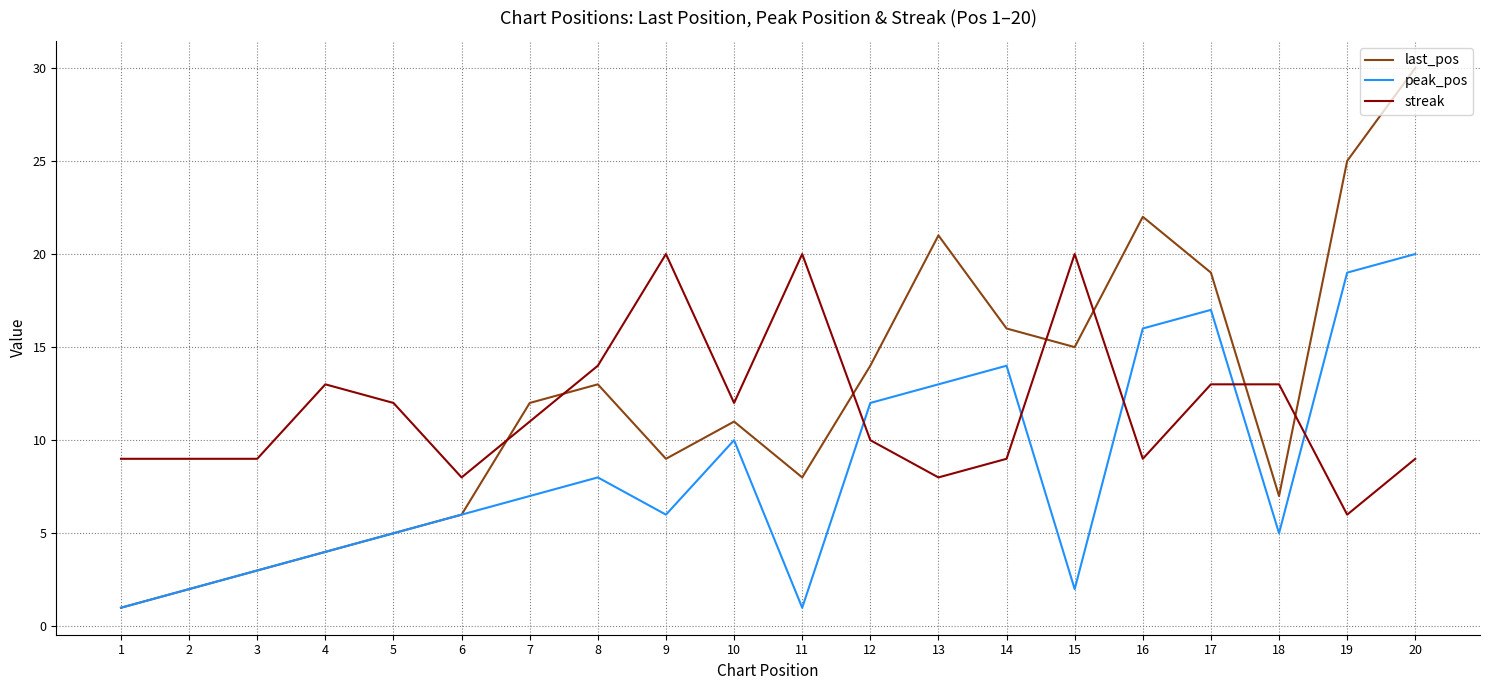

Reading right to left, extract all data points from this chart.

last_pos: 30	25	7	19	22	15	16	21	14	8	11	9	13	12	6	5	4	3	2	1
peak_pos: 20	19	5	17	16	2	14	13	12	1	10	6	8	7	6	5	4	3	2	1
streak: 9	6	13	13	9	20	9	8	10	20	12	20	14	11	8	12	13	9	9	9